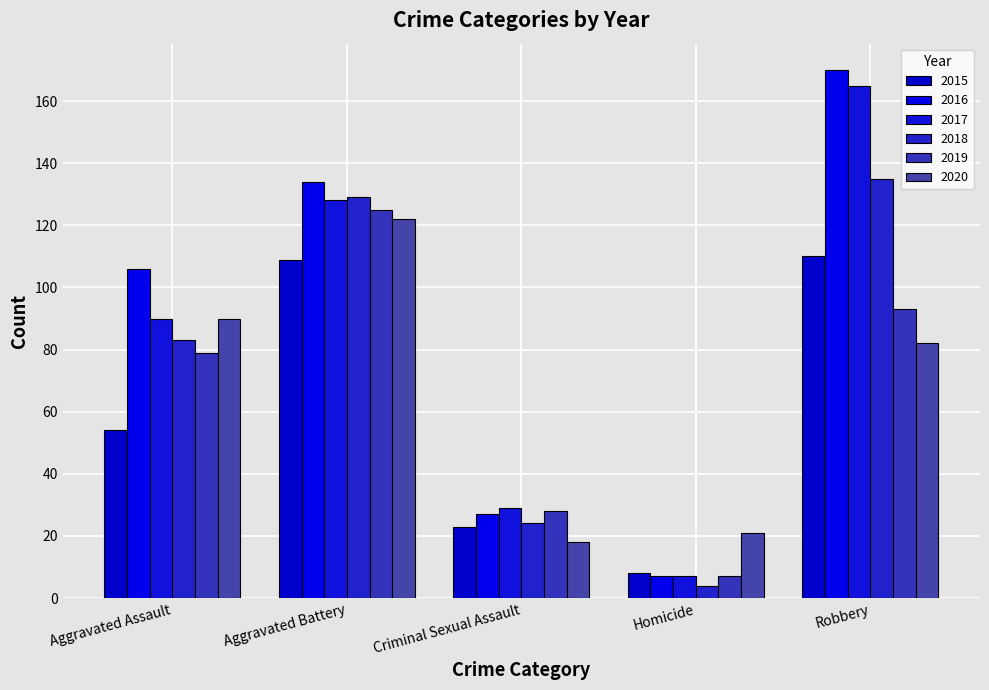

Reading right to left, list all the values displayed in this chart.

2015: Robbery=110	Homicide=8	Criminal Sexual Assault=23	Aggravated Battery=109	Aggravated Assault=54
2016: Robbery=170	Homicide=7	Criminal Sexual Assault=27	Aggravated Battery=134	Aggravated Assault=106
2017: Robbery=165	Homicide=7	Criminal Sexual Assault=29	Aggravated Battery=128	Aggravated Assault=90
2018: Robbery=135	Homicide=4	Criminal Sexual Assault=24	Aggravated Battery=129	Aggravated Assault=83
2019: Robbery=93	Homicide=7	Criminal Sexual Assault=28	Aggravated Battery=125	Aggravated Assault=79
2020: Robbery=82	Homicide=21	Criminal Sexual Assault=18	Aggravated Battery=122	Aggravated Assault=90